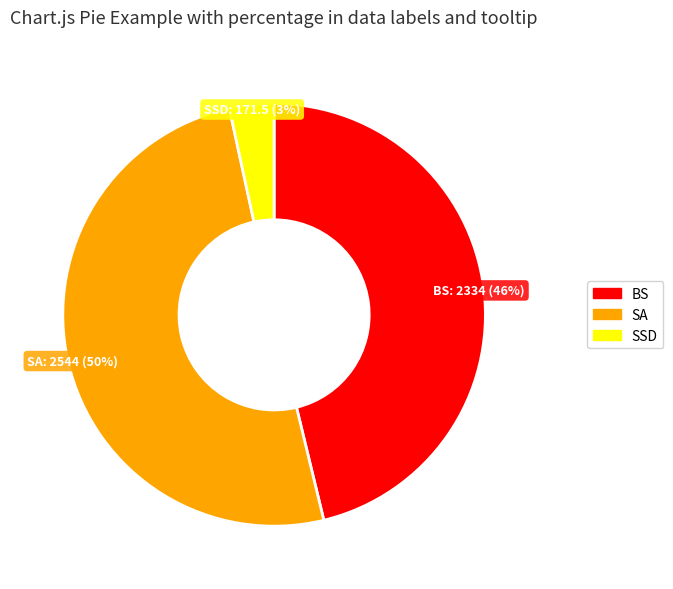

Between BS and SA, which is larger?

SA